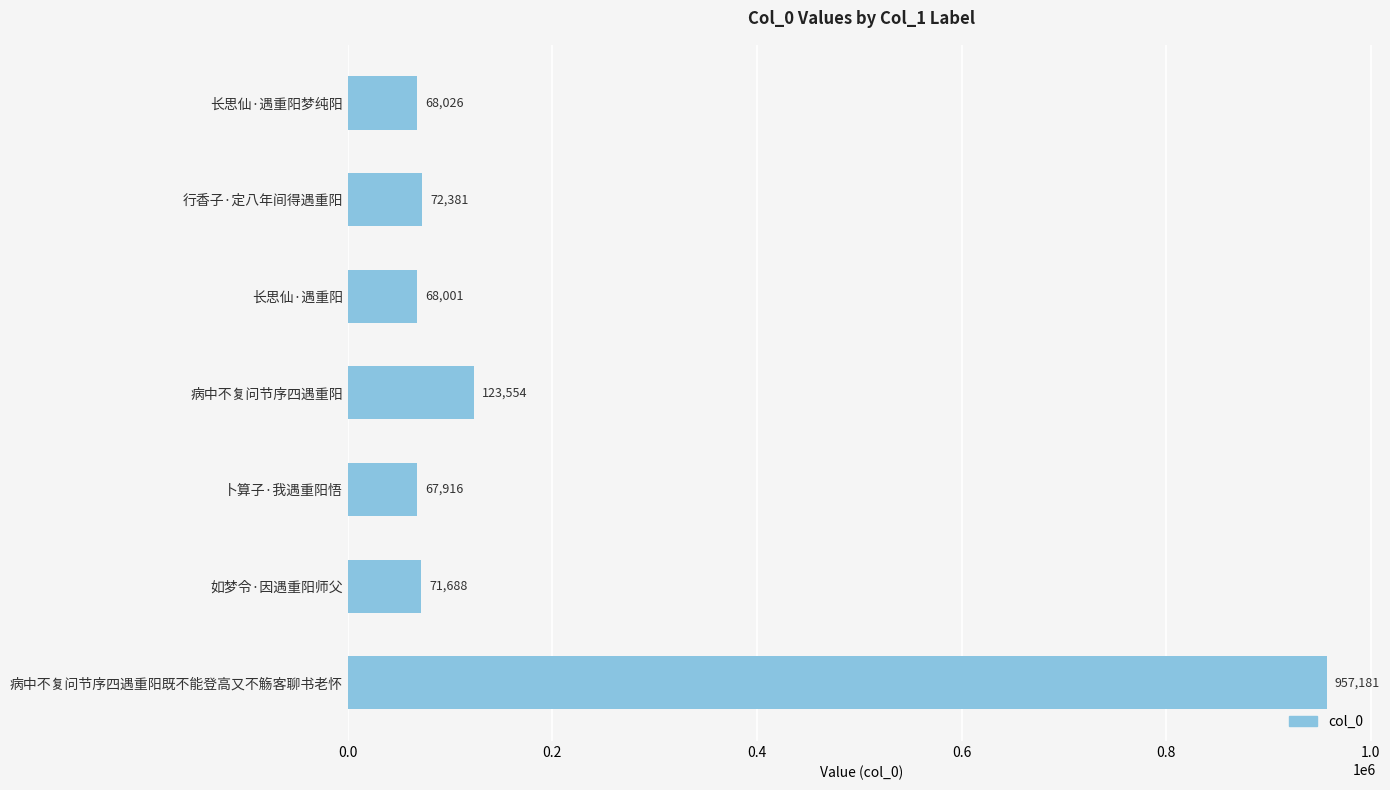

Between 长思仙·遇重阳梦纯阳 and 病中不复问节序四遇重阳既不能登高又不觞客聊书老怀, which is larger?

病中不复问节序四遇重阳既不能登高又不觞客聊书老怀